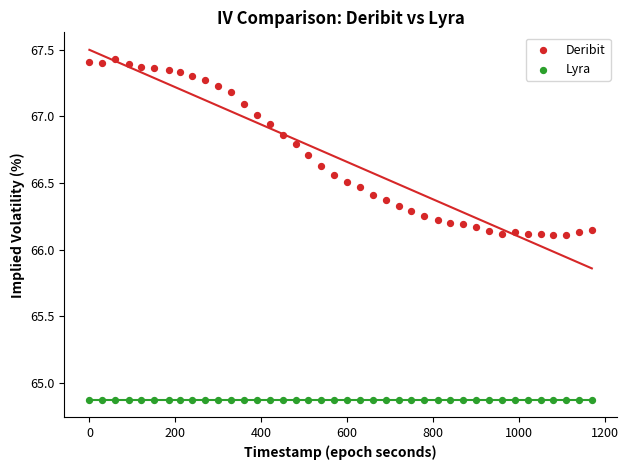

Which series reaches the minimum Y coordinate?

Lyra